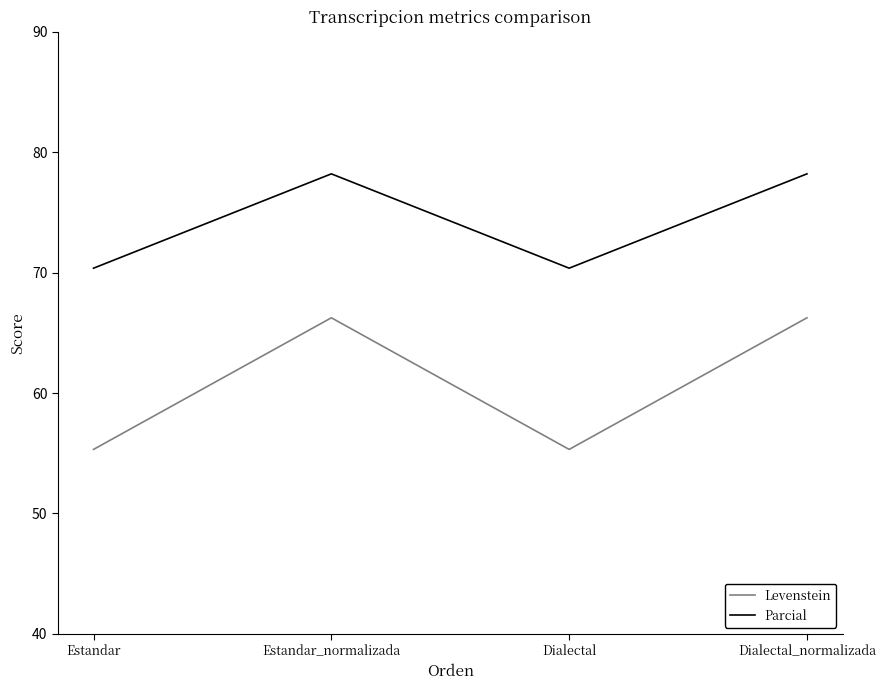

Which series has the widest spread of values?

Levenstein